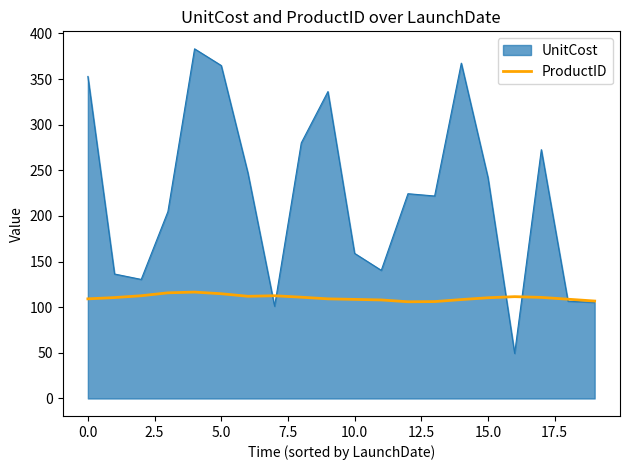

Rank the series by their maximum value, from lowest to highest.

ProductID, UnitCost